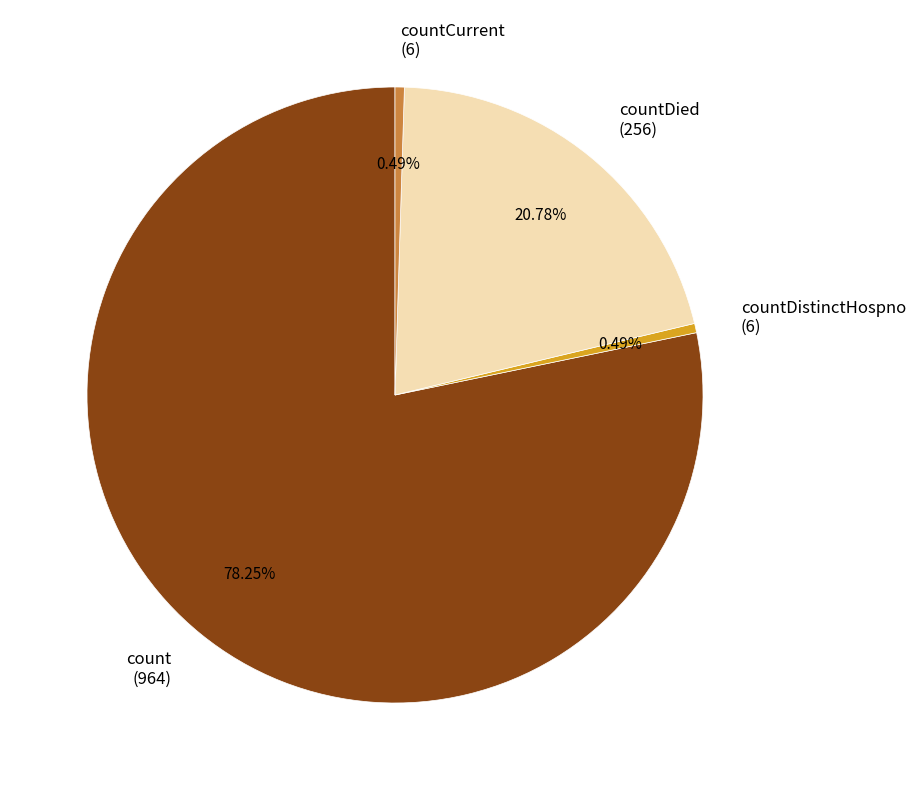

Between countDied (256) and countDistinctHospno (6), which is larger?

countDied (256)